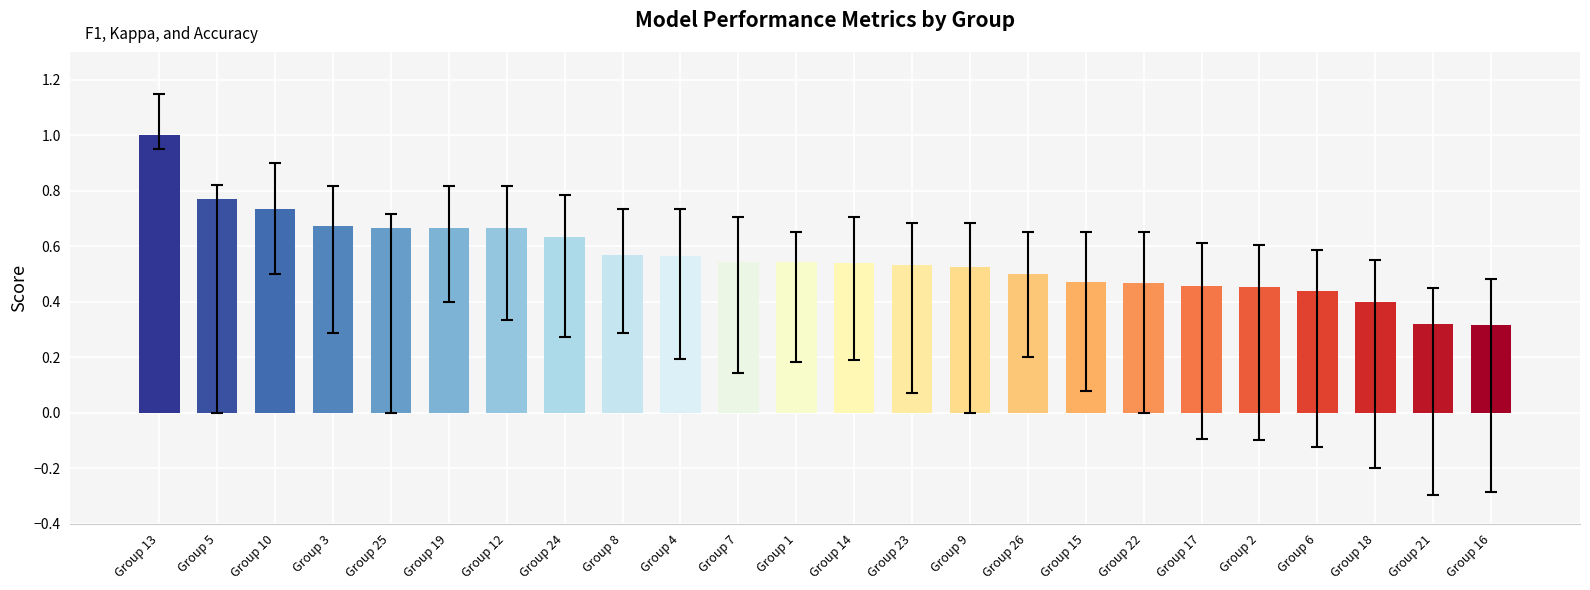

Between Group 24 and Group 16, which is larger?

Group 24